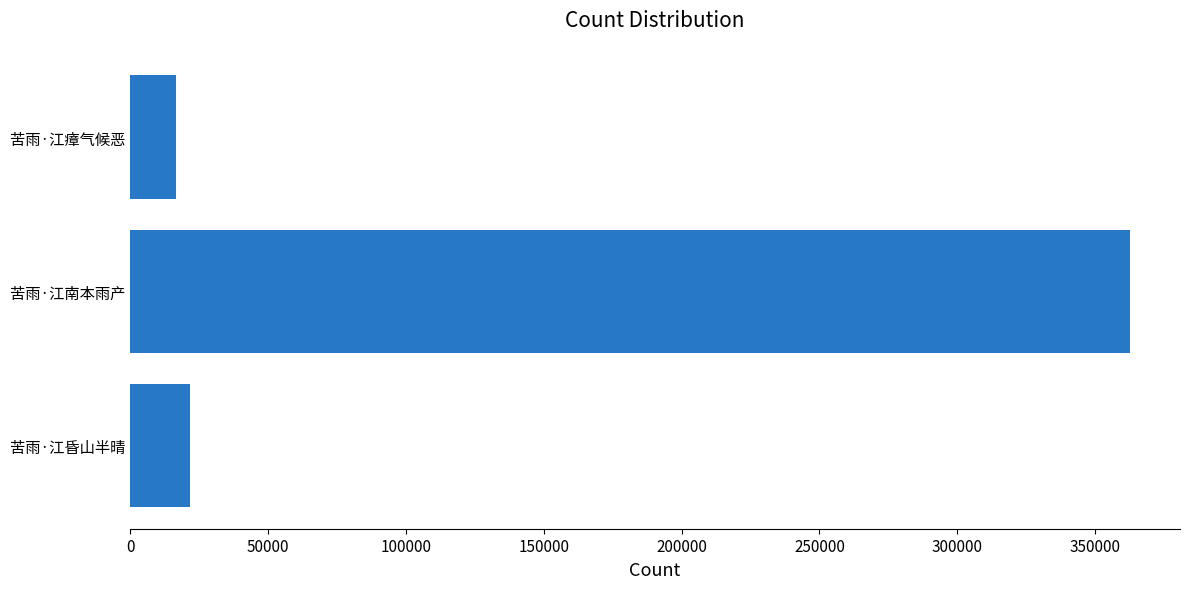

What is the smallest value displayed?

16728